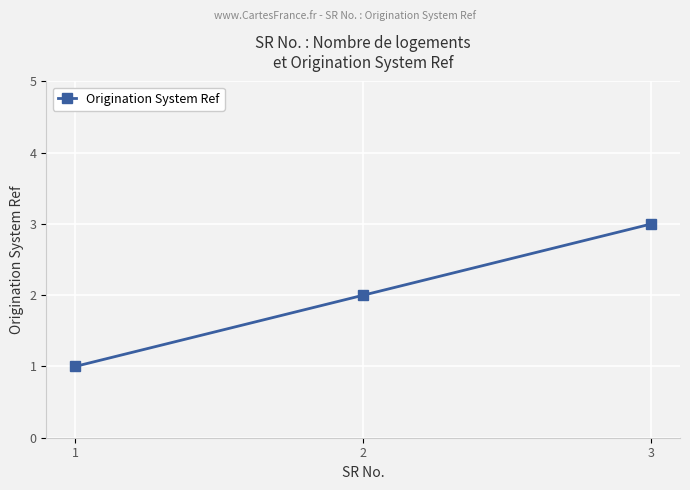

At which label is the value closest to 2?

2